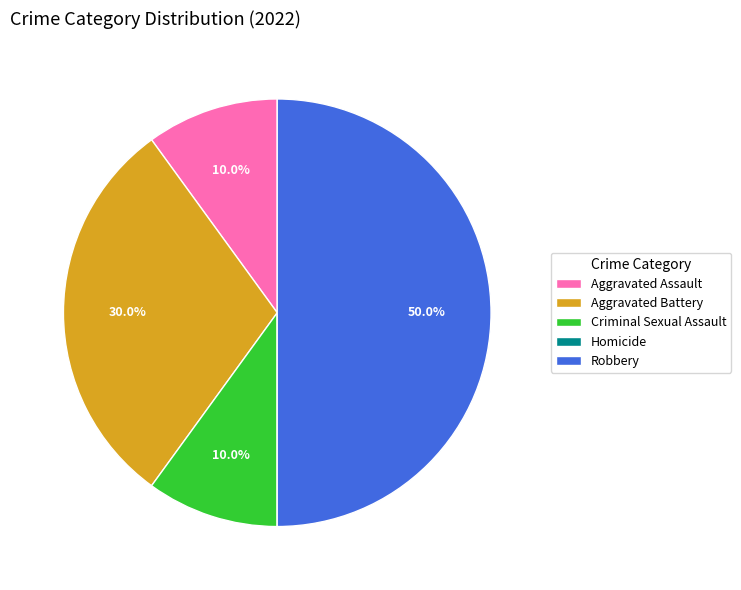

Is the sum of Aggravated Assault and Criminal Sexual Assault greater than half?

No